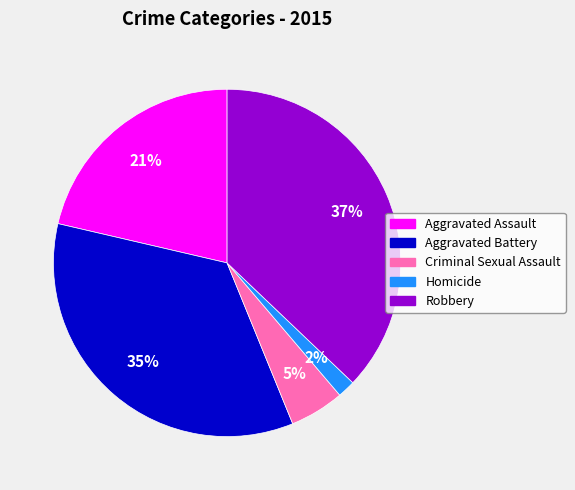

Combined, do Criminal Sexual Assault and Aggravated Assault account for over 50%?

No